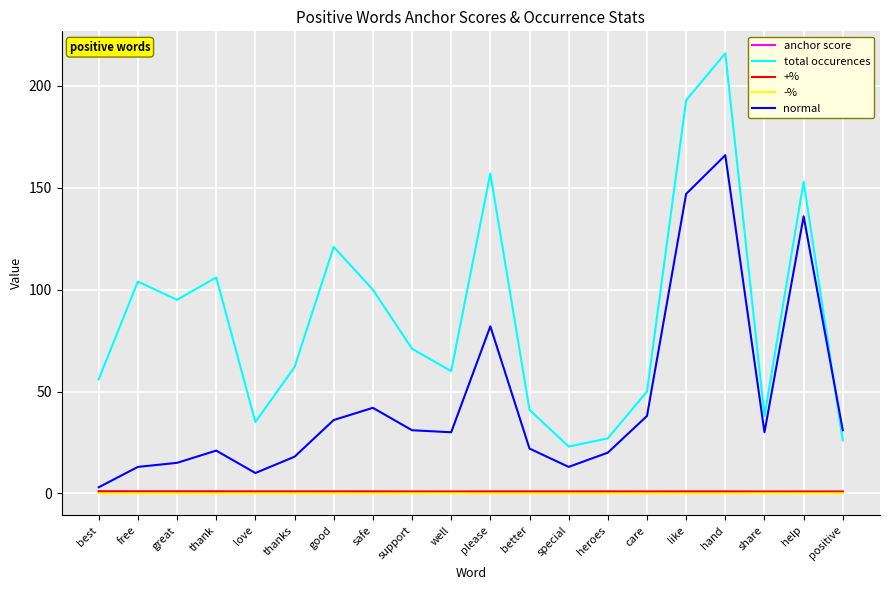

What is the sum of all normal values?

904.0